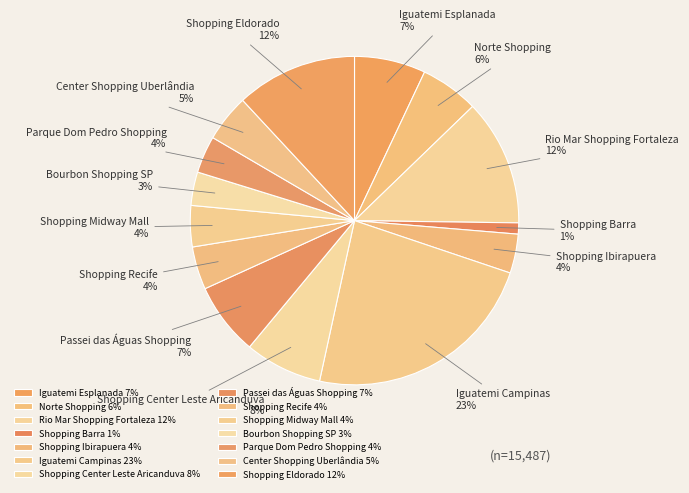

To the nearest percent, what is the combined percentage of Center Shopping Uberlândia and Iguatemi Campinas?

28%